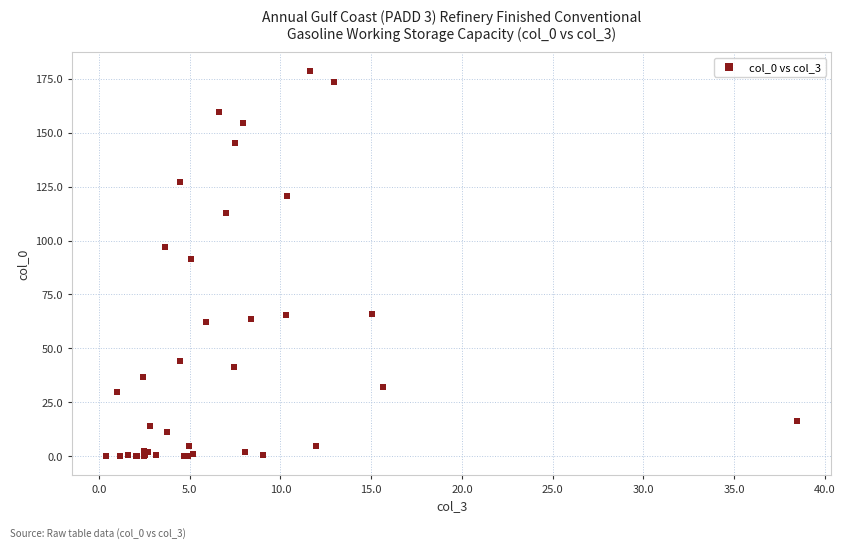

What Y value in the scatter plot is closest to 89?

91.7